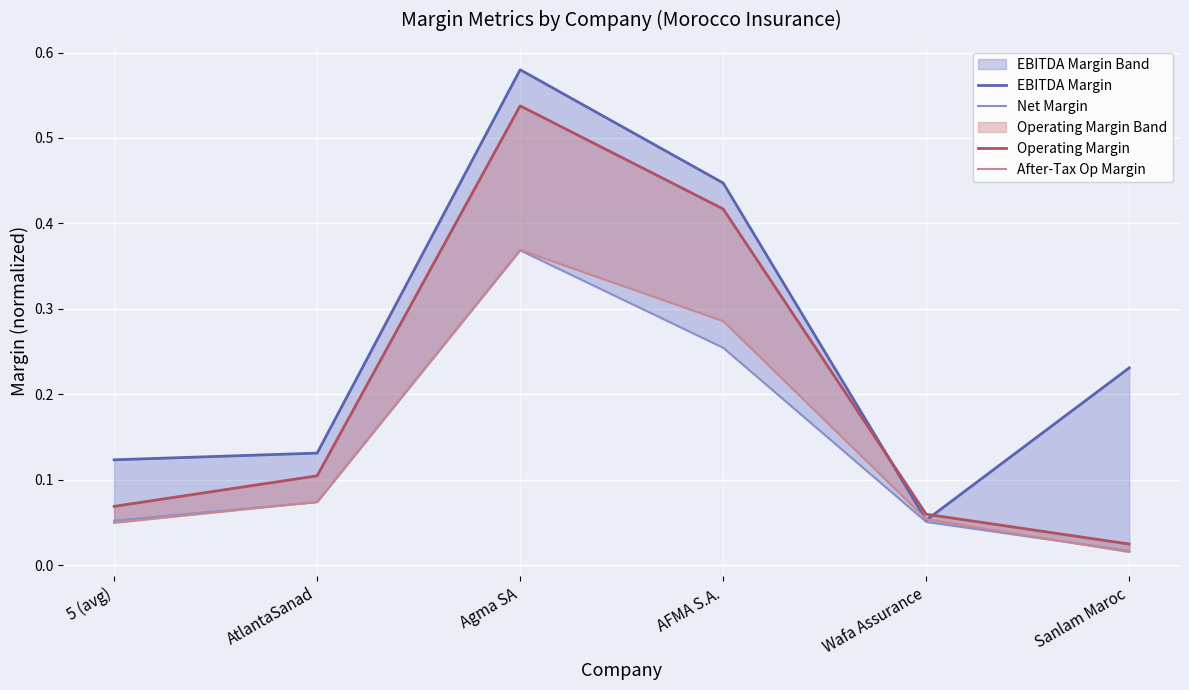

What is the label of the 3rd point from the left?

Agma SA